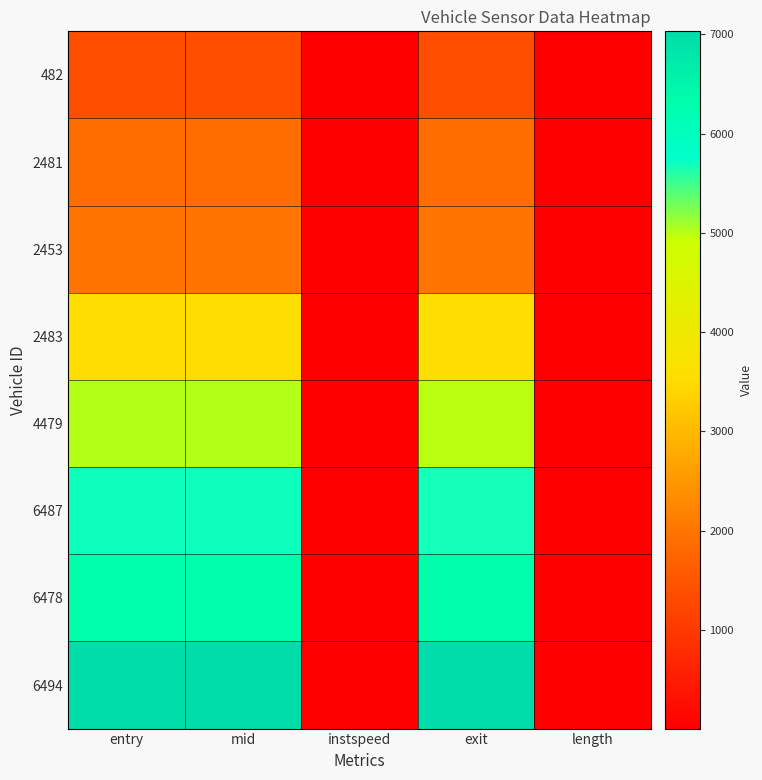

Which series has the widest spread of values?

6494